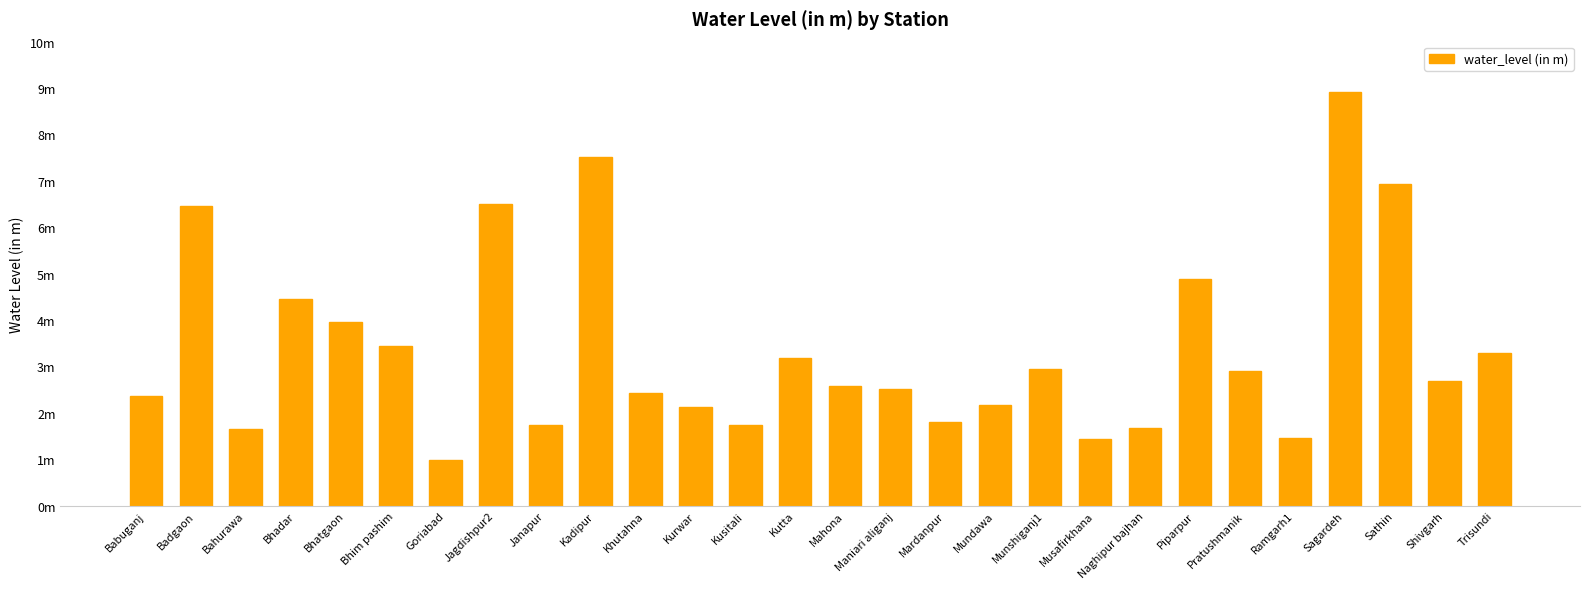

What is the label of the 12th bar from the left?

Kurwar